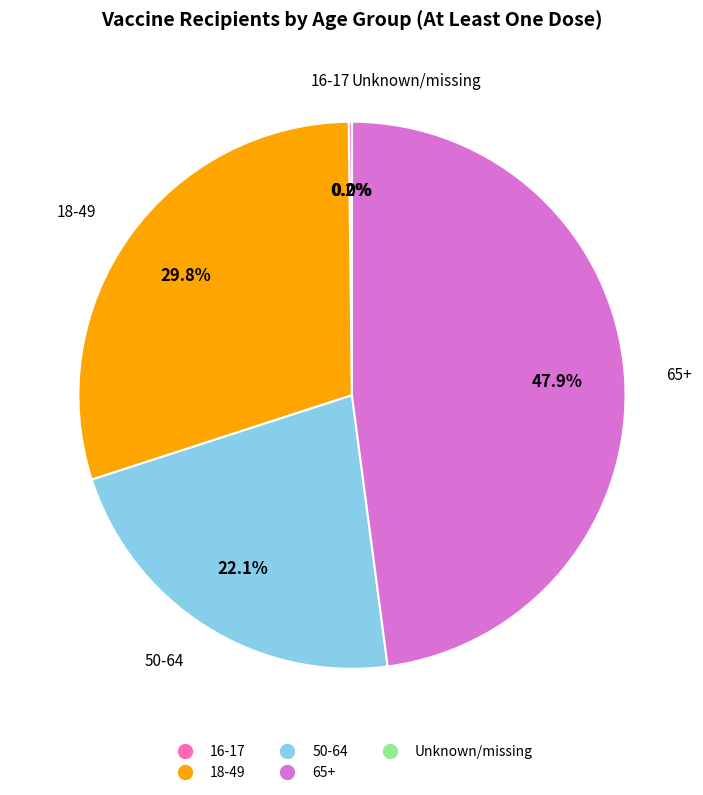

What is the largest slice in the pie chart?

65+